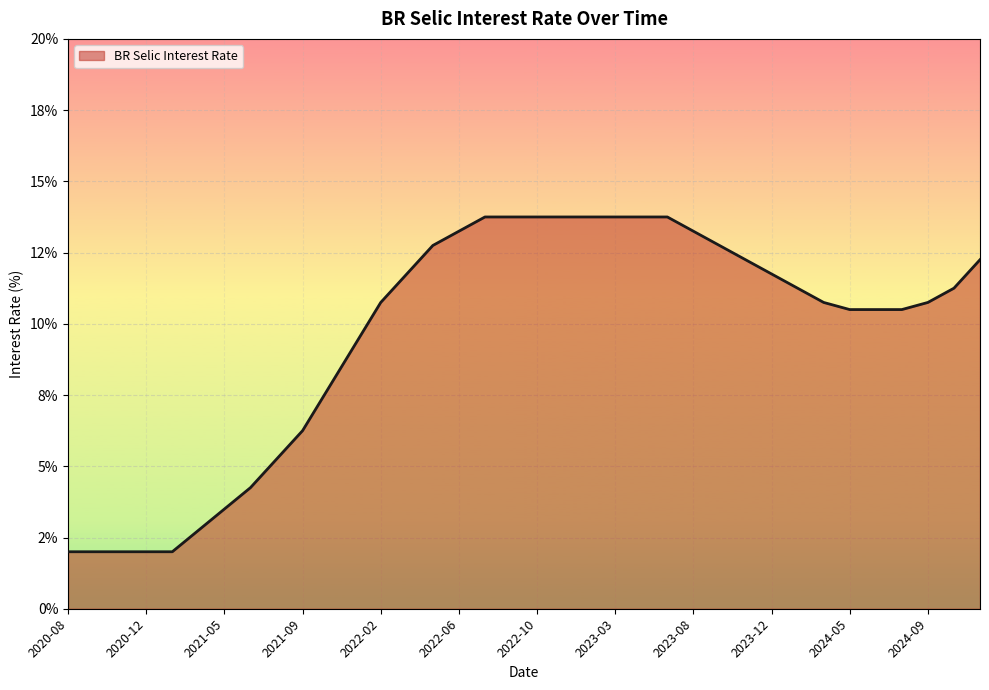

How many lines are shown in the chart?

1